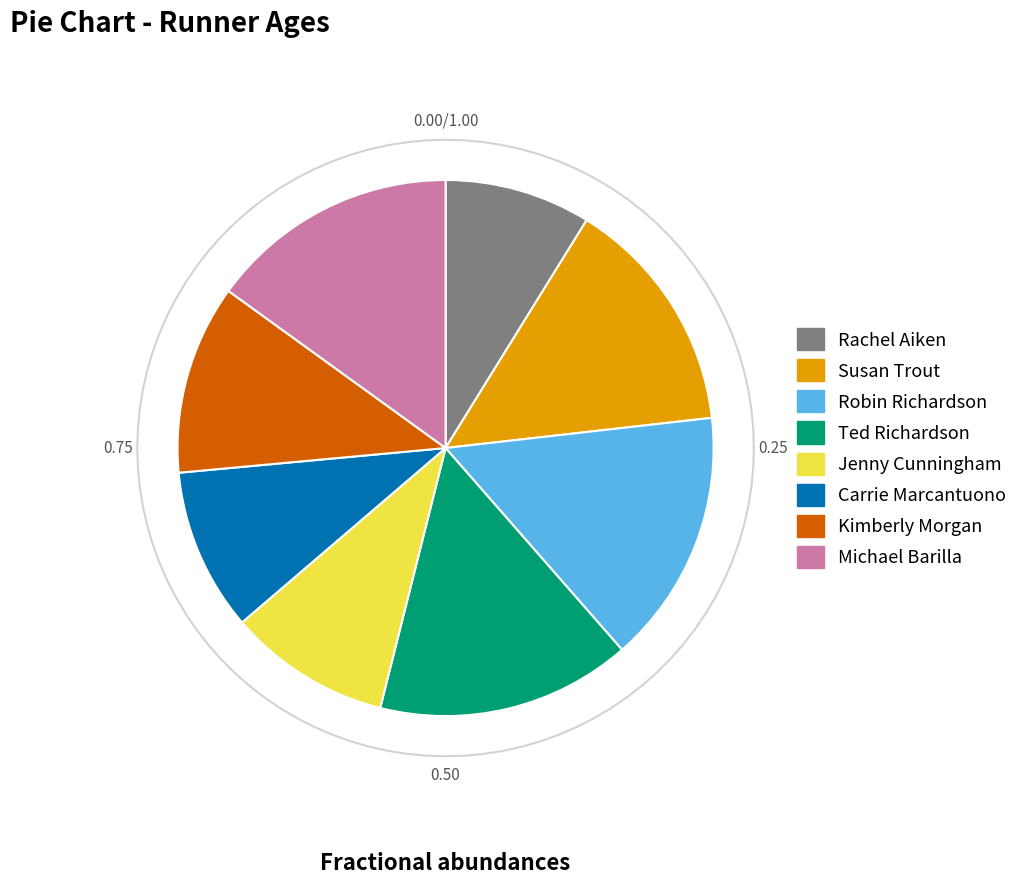

What percentage is NOT represented by Kimberly Morgan?

88.6%